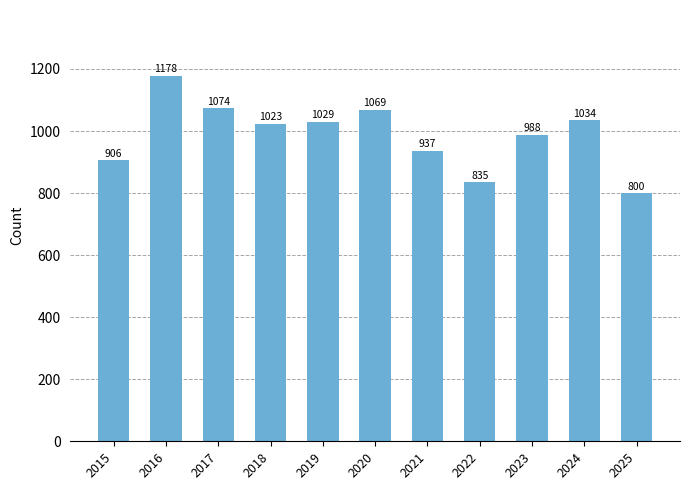

Rank the categories by value from lowest to highest.

2025, 2022, 2015, 2021, 2023, 2018, 2019, 2024, 2020, 2017, 2016